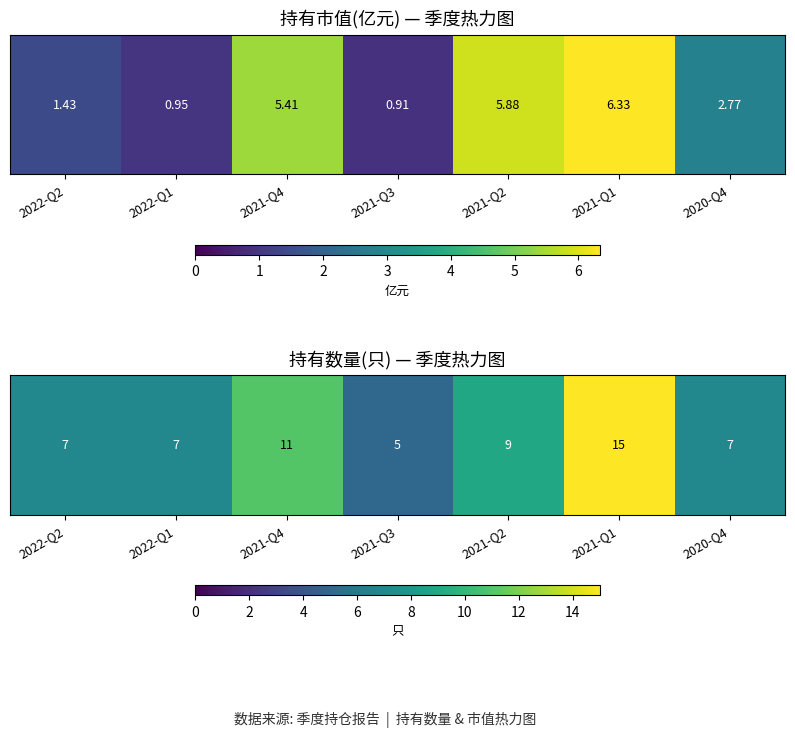

What is the minimum value shown in the chart?

5